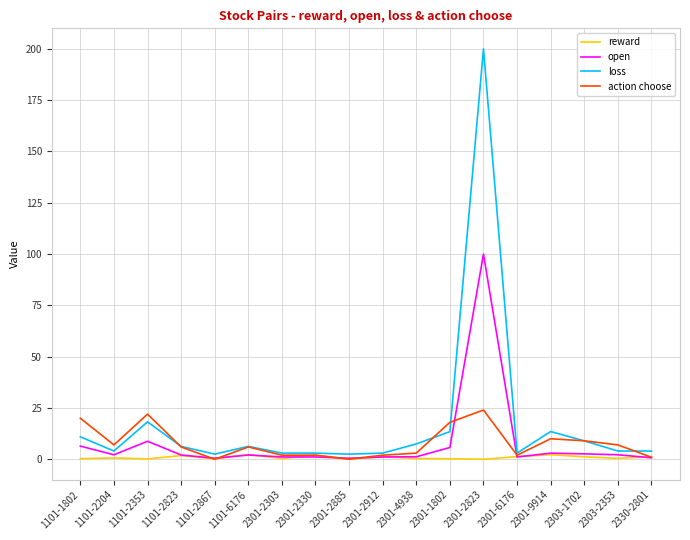

What is the difference between the highest and lowest values at 2301-2823?

200.0